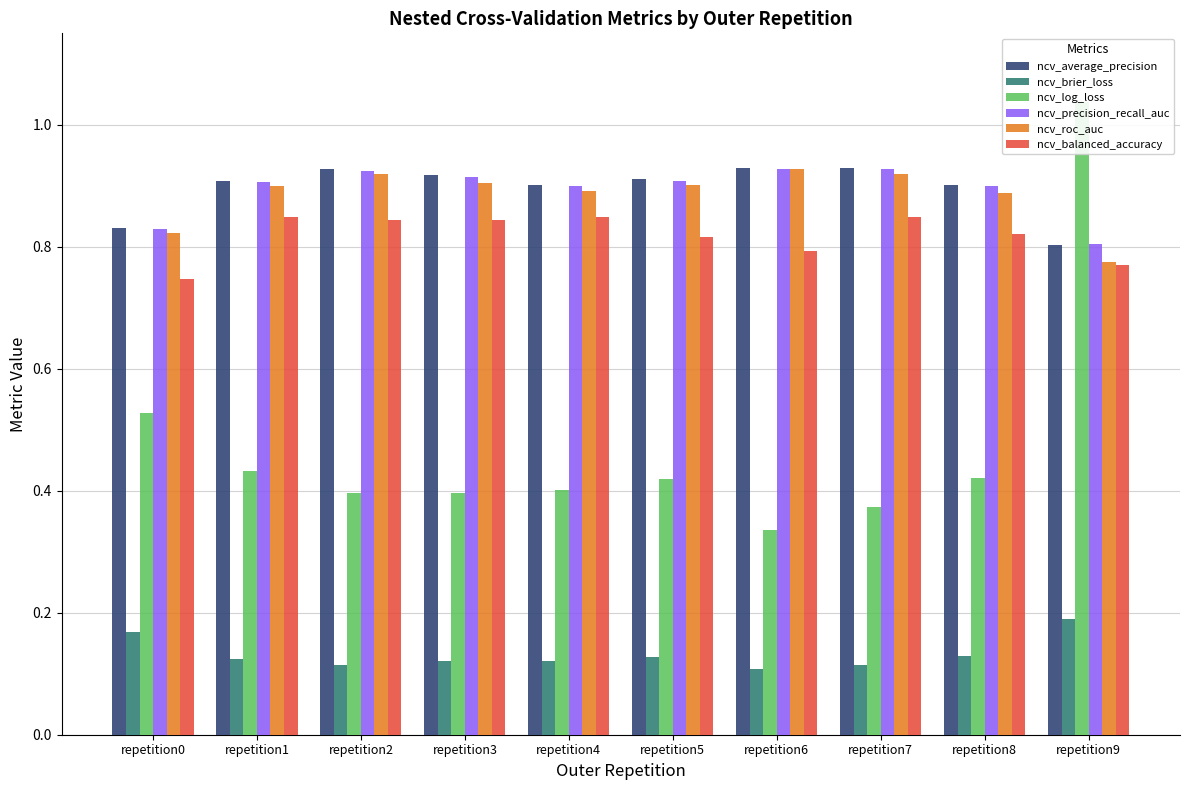

What is the difference between the maximum and minimum values in the ncv_log_loss series?

0.7